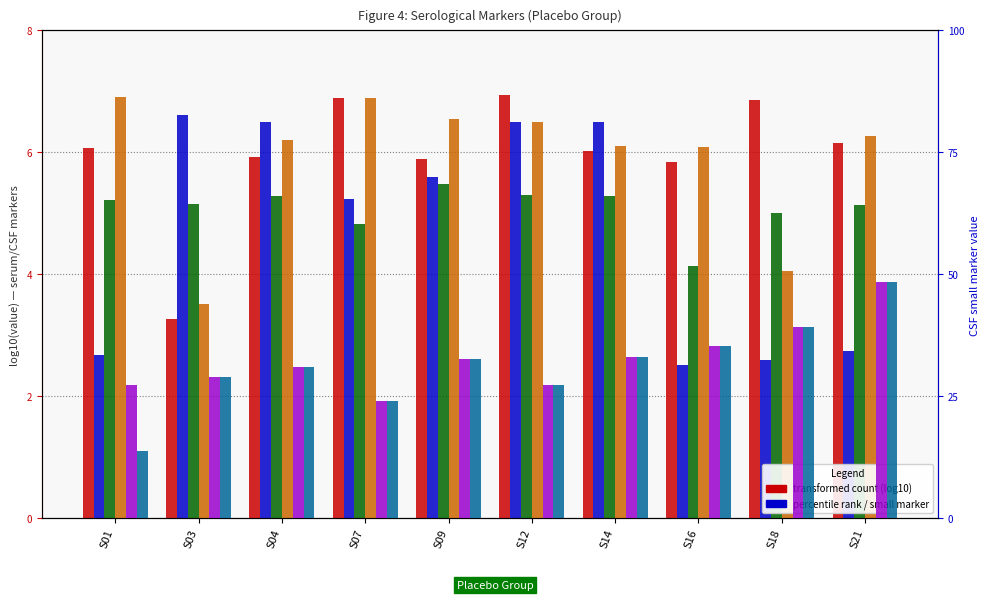

What is the lowest value of the Nf-L Serum (v1) series?

4.1